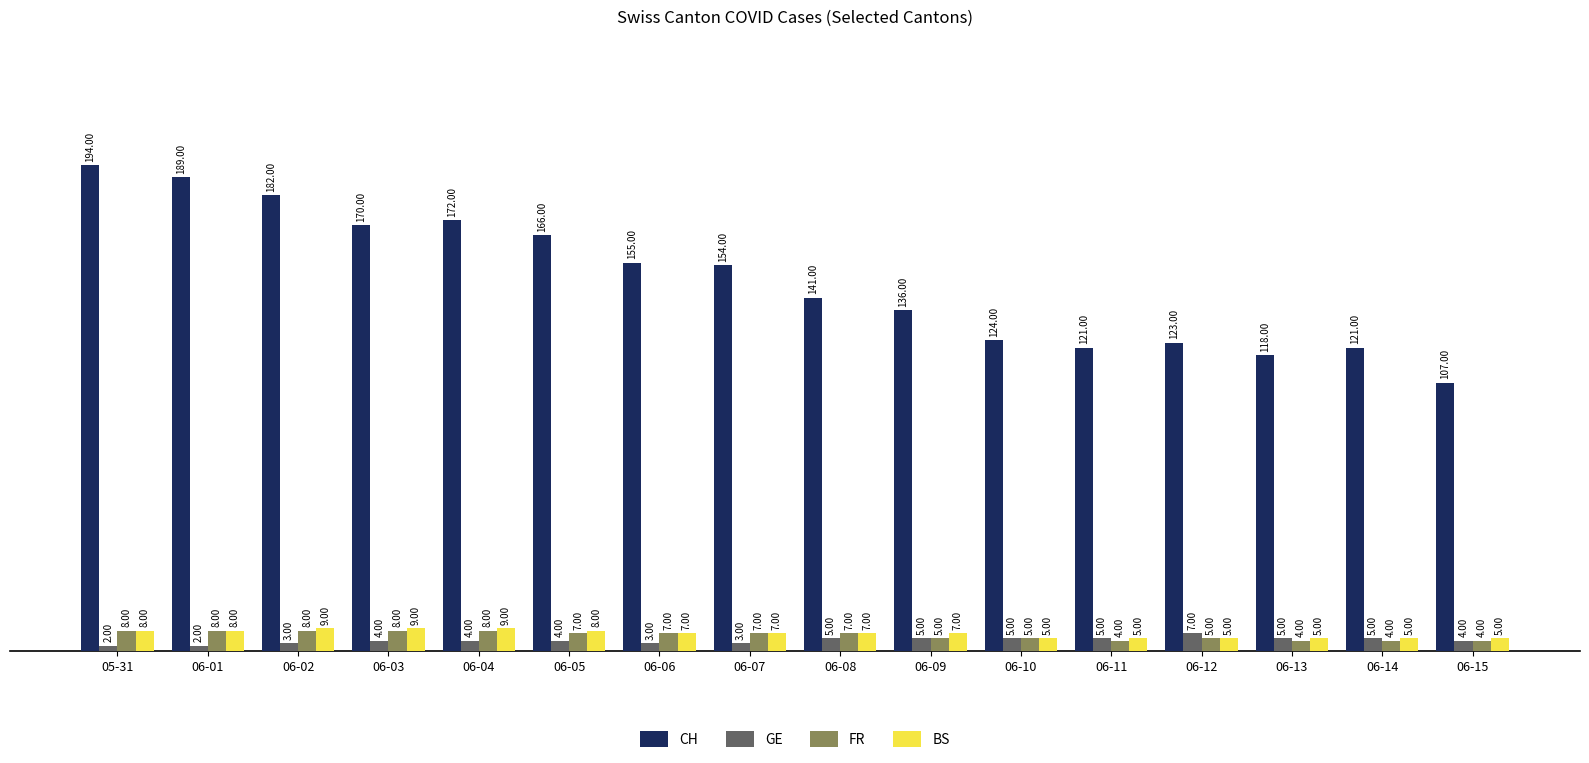

What is the value of the CH bar at the 10th from the left?

136